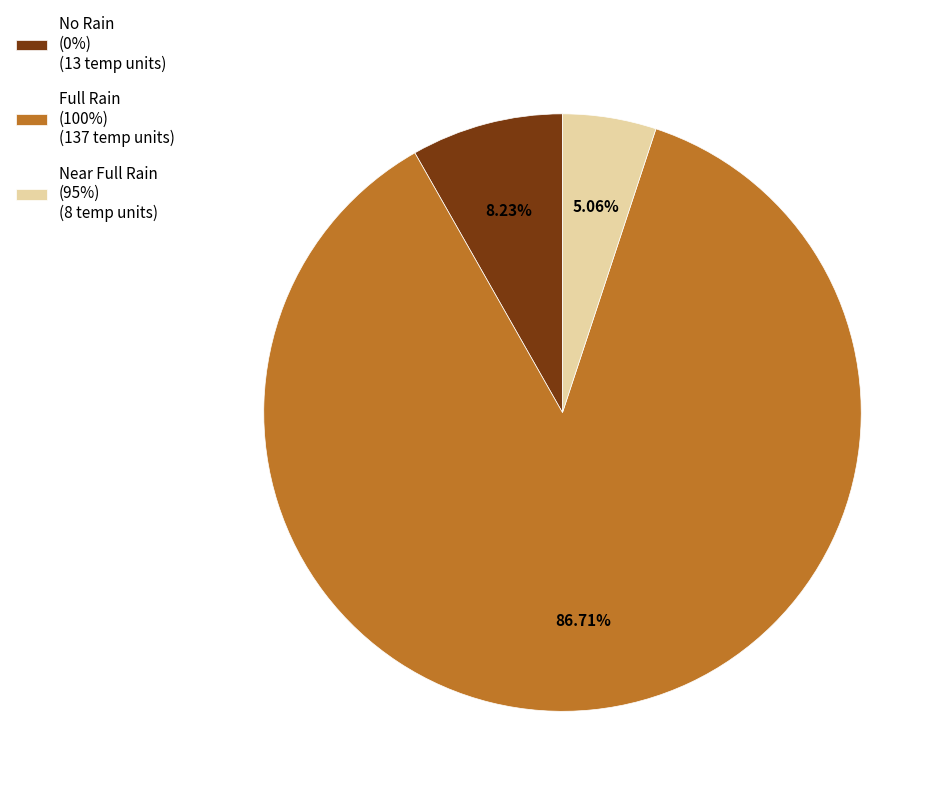

Is Full Rain (100%) (137 temp units) the majority of the pie?

Yes